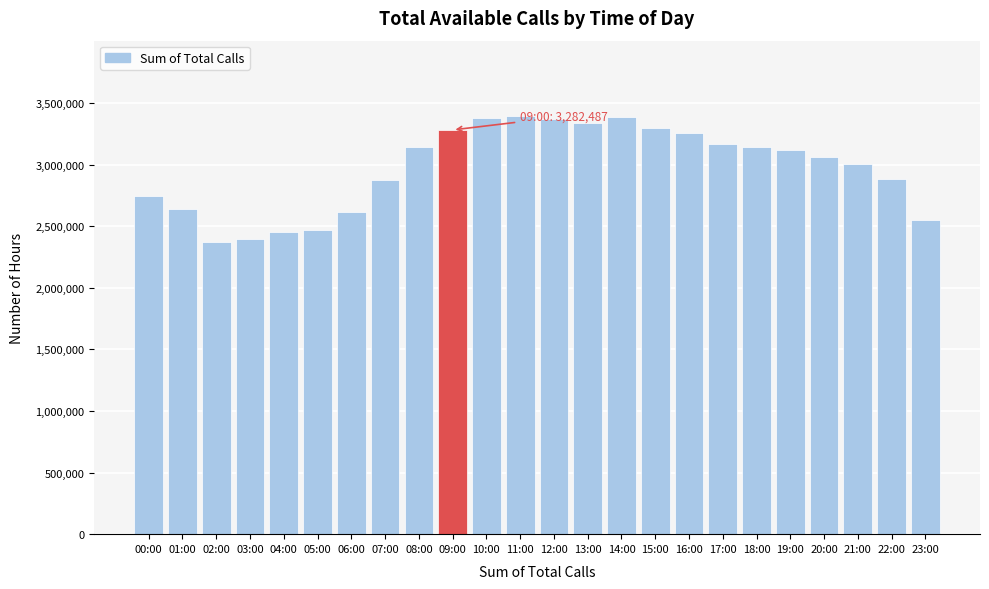

What is the sum of all values?

71360976